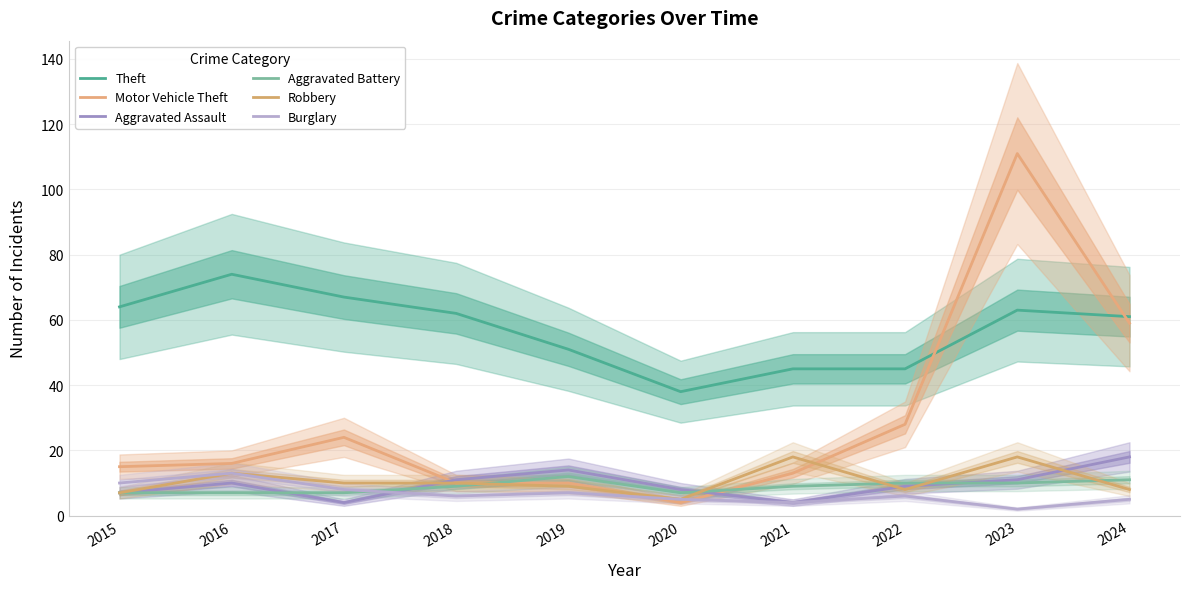

At which label does Aggravated Battery reach its peak?

2019